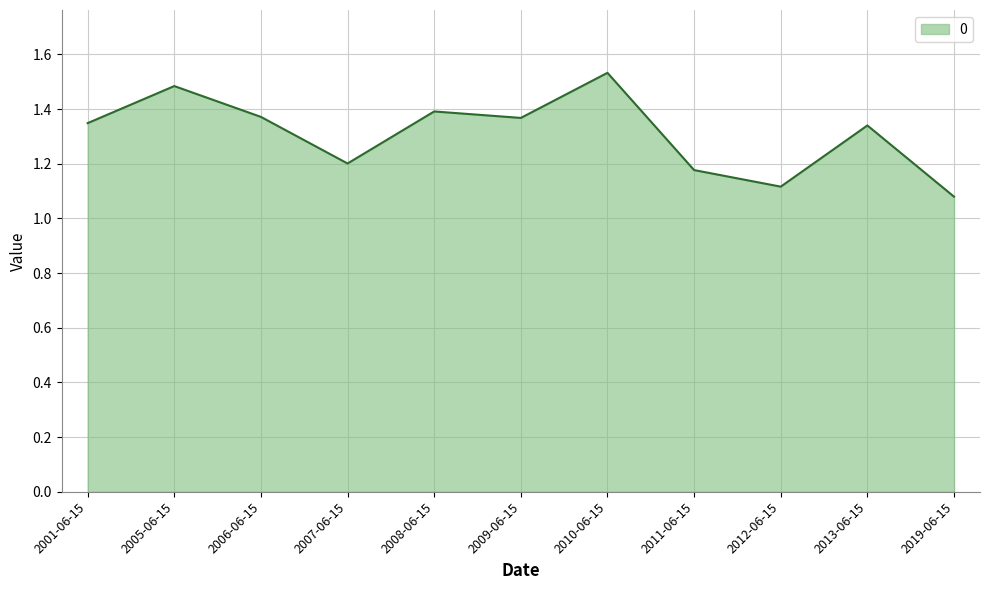

Which category has the highest value across all series?

2010-06-15